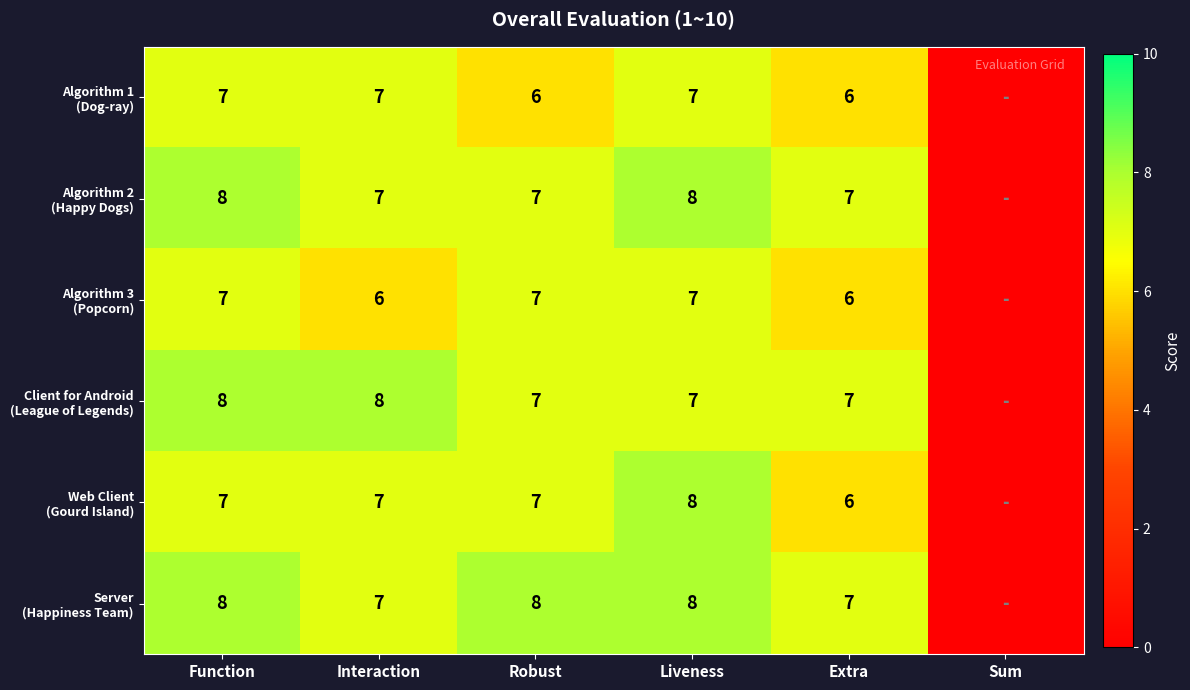

What is the total value across all series at Interaction?

42